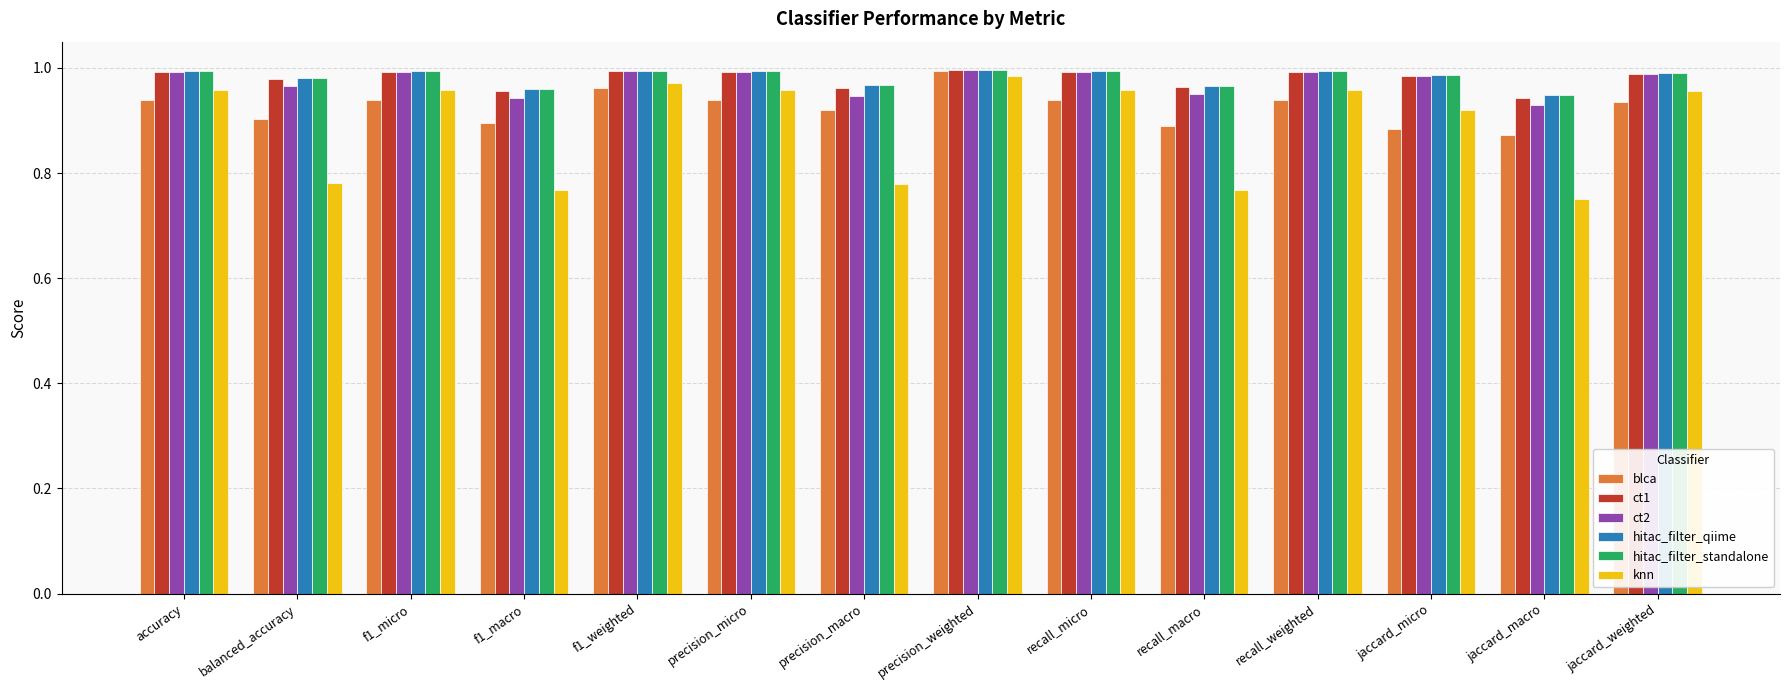

Which series has the widest spread of values?

knn